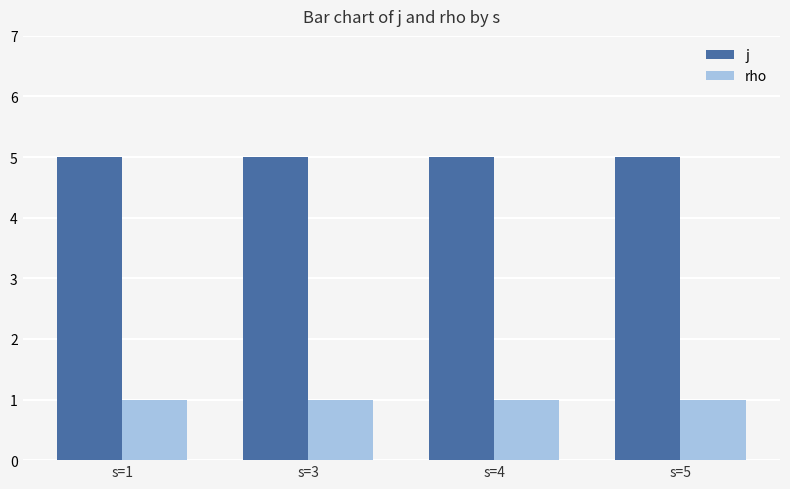

What is the difference between the highest and lowest values at s=4?

4